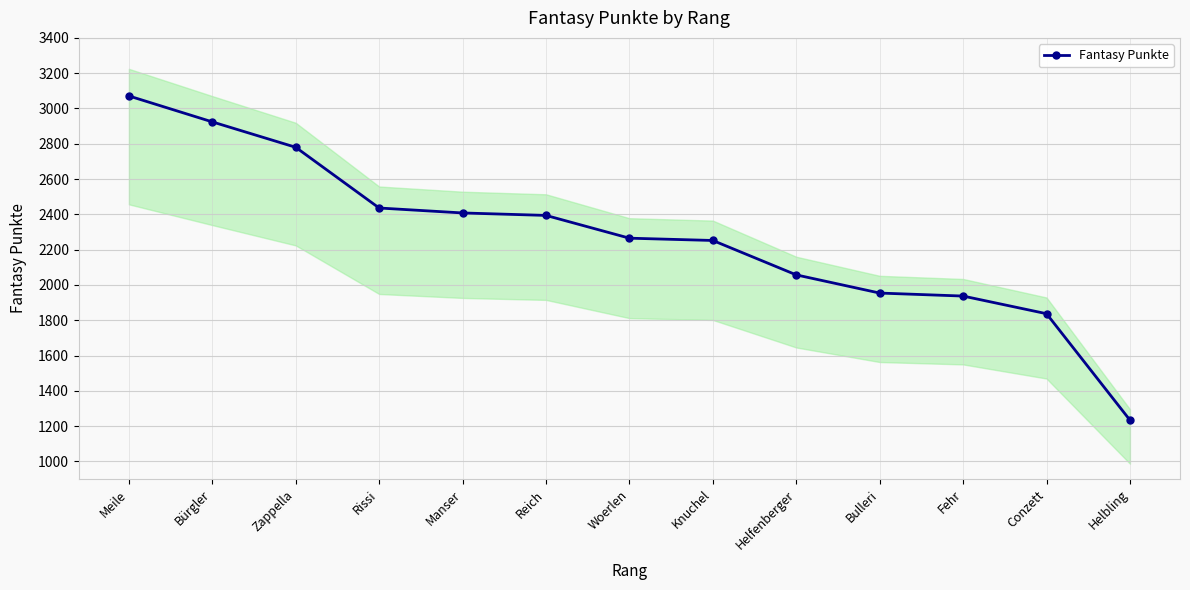

What is the average value?

2273